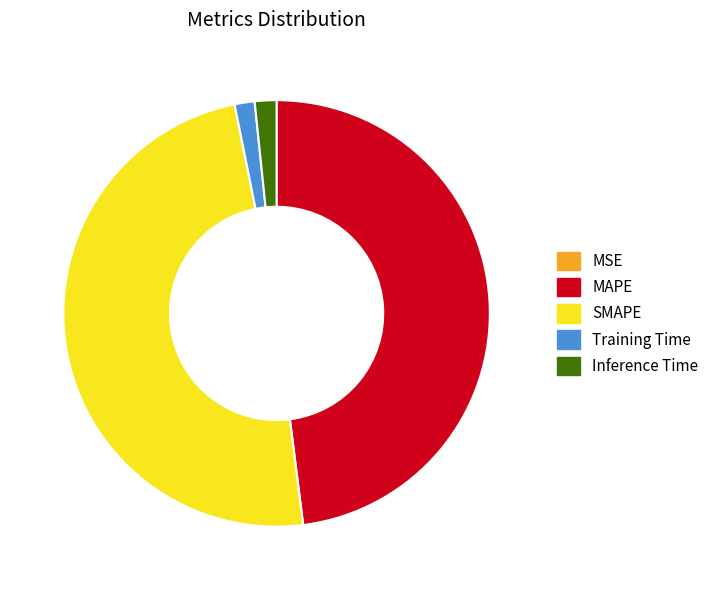

Between SMAPE and Training Time, which is larger?

SMAPE